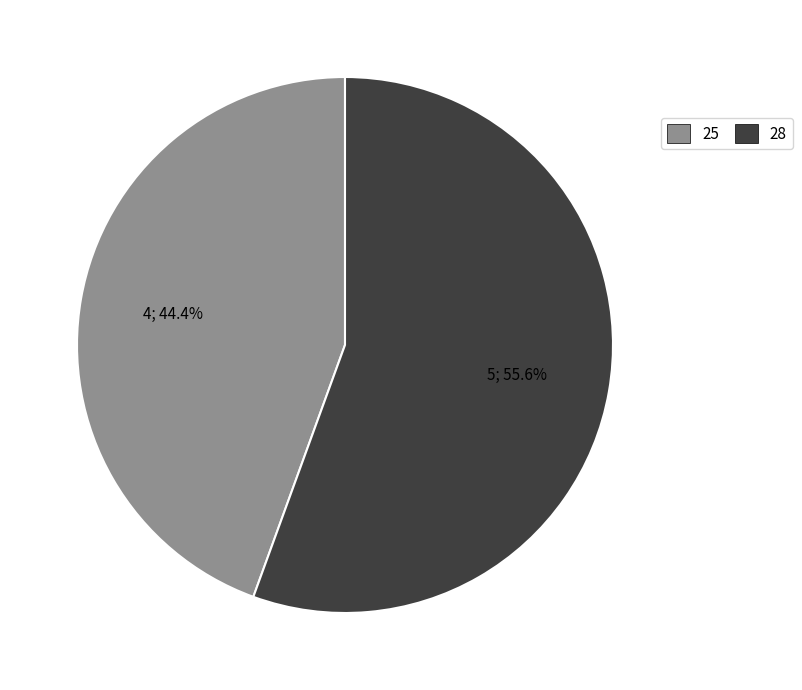

To the nearest percent, what is the average slice percentage?

50%